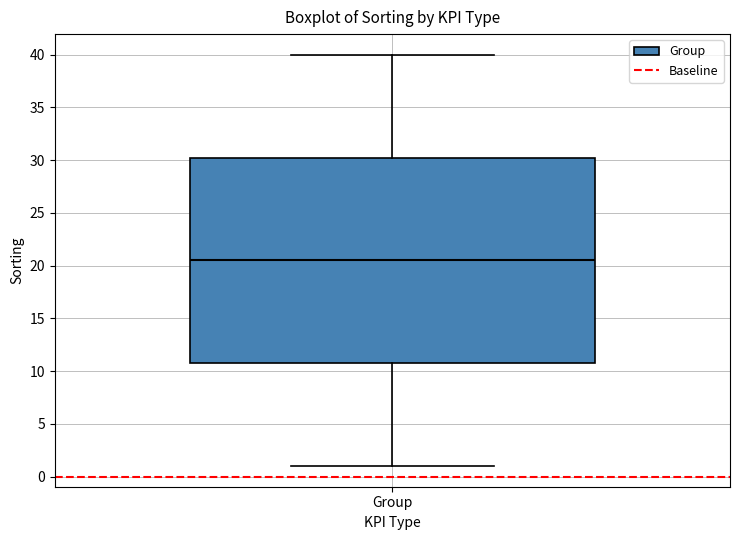

Where does the median line of the box for Group sit on the y-axis? The values are not printed on the chart, so give them approximately, as read against the axis.

20.5